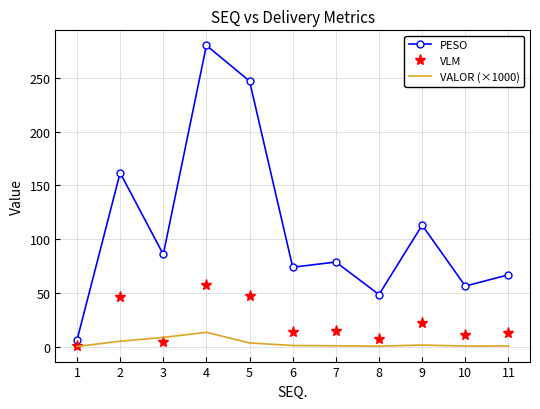

True or false: PESO has a value of 20.9 at 10.

False